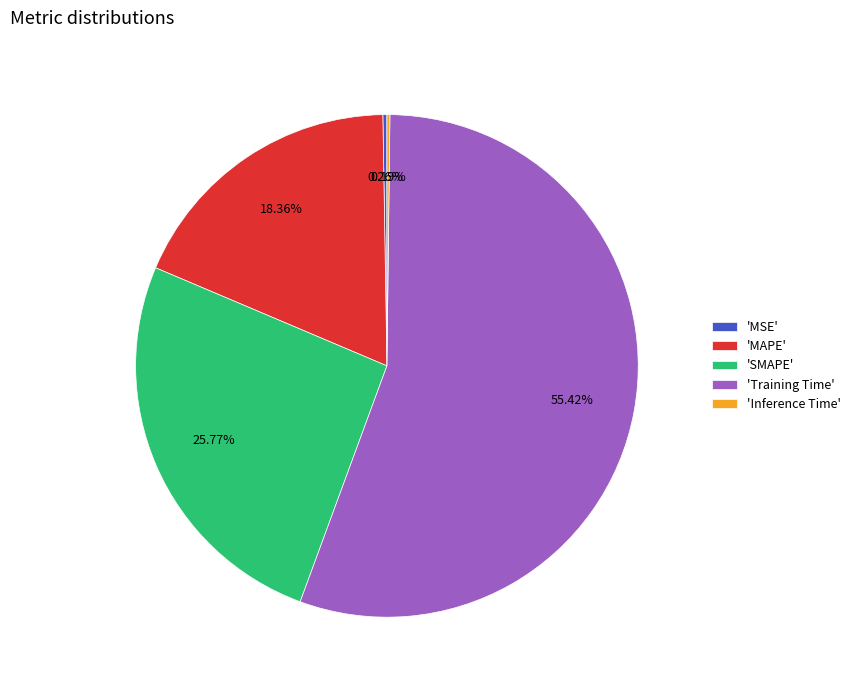

Between 'Training Time' and 'SMAPE', which is larger?

'Training Time'